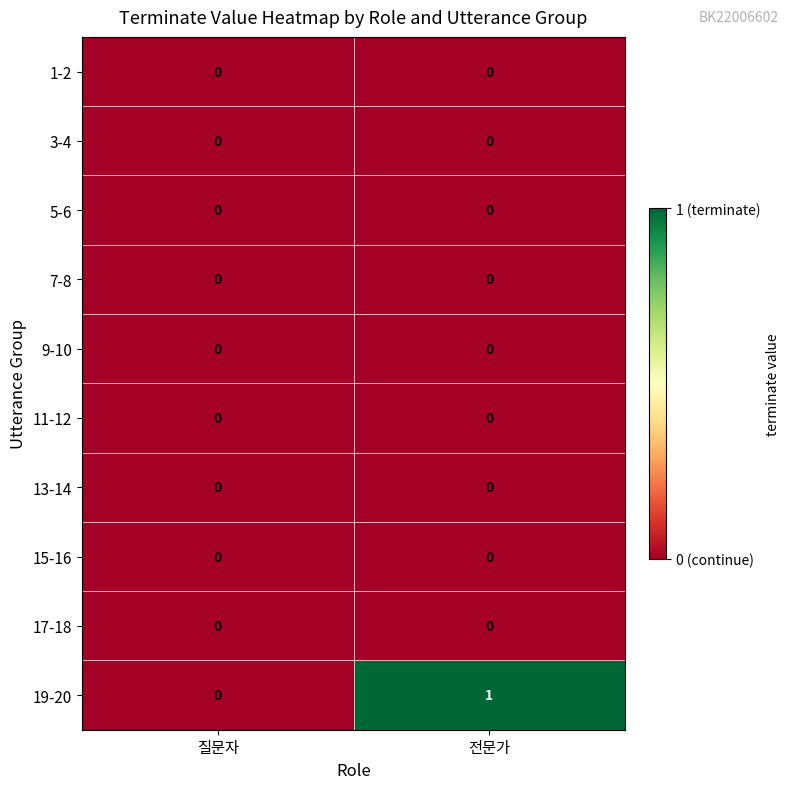

Reading left to right, what are all the values shown in this chart?

1-2: 0	0
3-4: 0	0
5-6: 0	0
7-8: 0	0
9-10: 0	0
11-12: 0	0
13-14: 0	0
15-16: 0	0
17-18: 0	0
19-20: 0	1